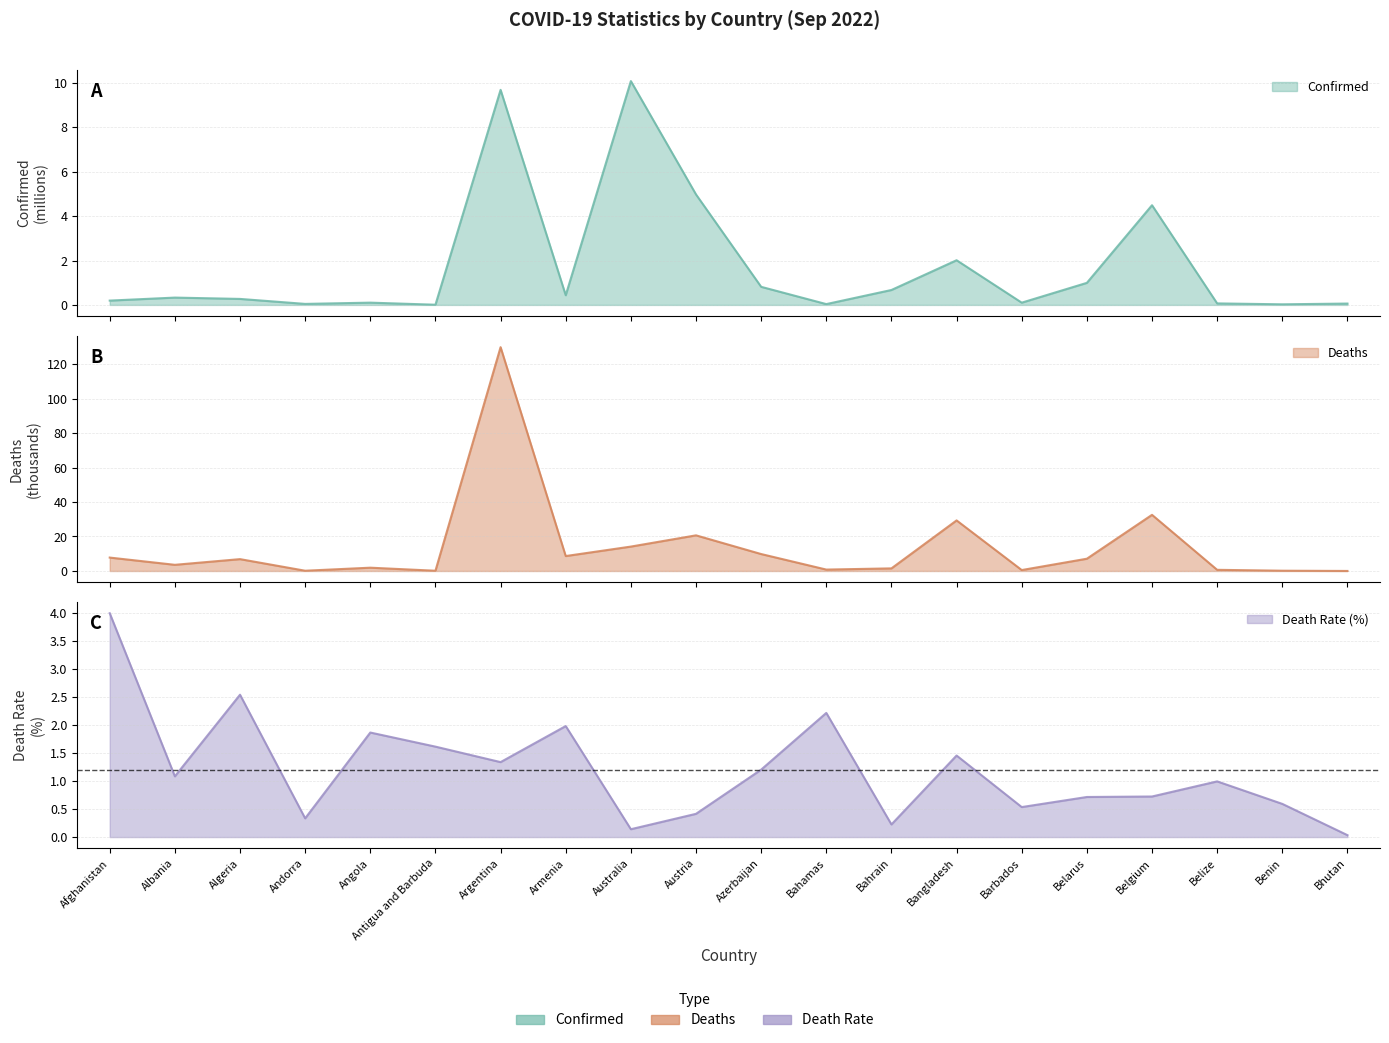

Where is the first local minimum for Deaths?

Albania